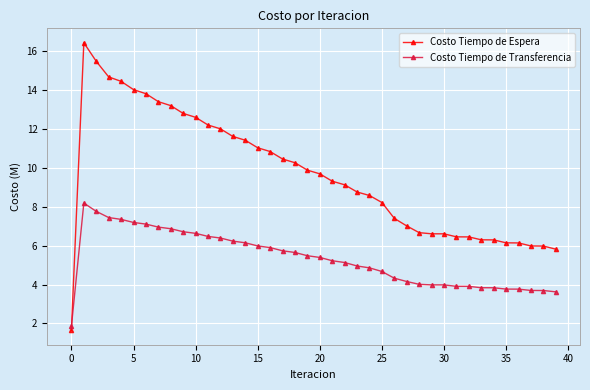

List the series in order of their peak value, lowest first.

Costo Tiempo de Transferencia, Costo Tiempo de Espera